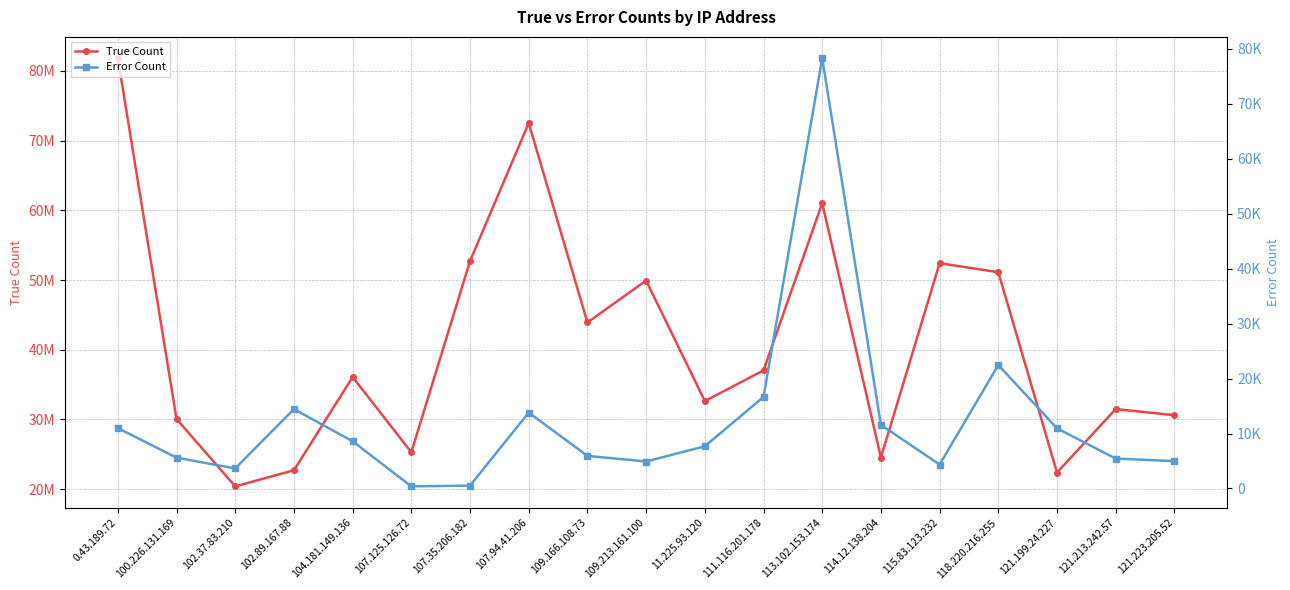

What is the maximum value for True Count?

81810935